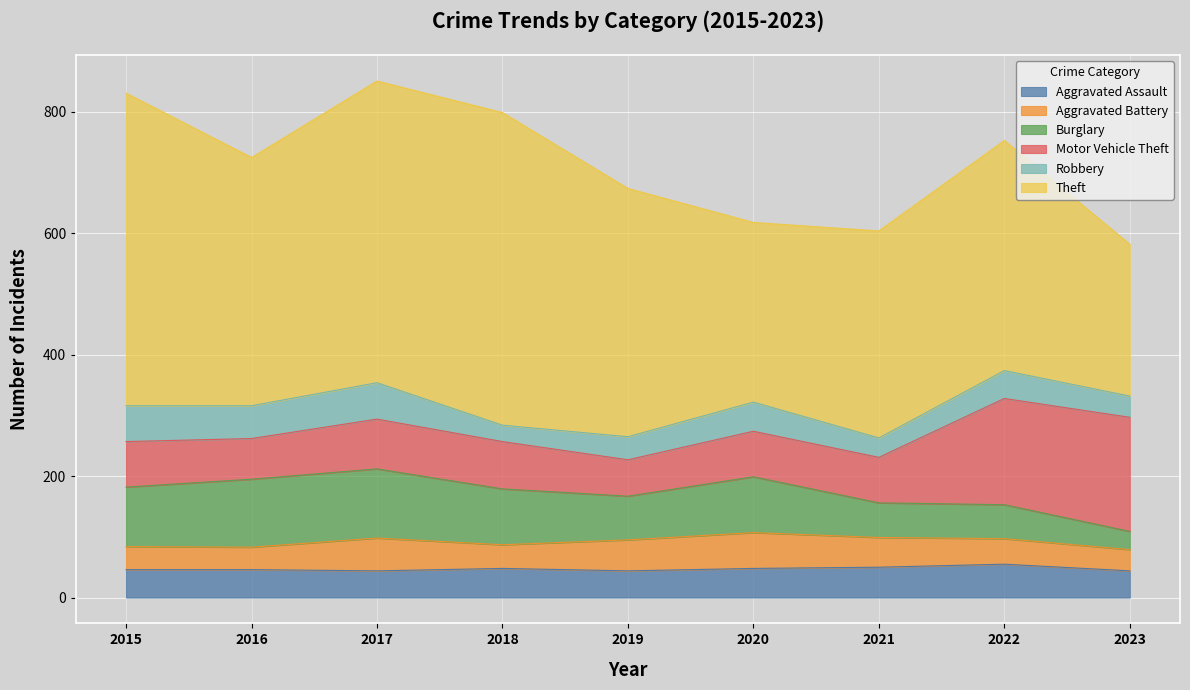

Reading right to left, what are all the values shown in this chart?

Aggravated Assault: 2023=44	2022=55	2021=50	2020=48	2019=44	2018=48	2017=44	2016=46	2015=46
Aggravated Battery: 2023=35	2022=42	2021=49	2020=59	2019=51	2018=39	2017=54	2016=37	2015=38
Burglary: 2023=30	2022=56	2021=57	2020=92	2019=72	2018=92	2017=114	2016=112	2015=98
Motor Vehicle Theft: 2023=188	2022=175	2021=75	2020=75	2019=60	2018=78	2017=82	2016=67	2015=75
Robbery: 2023=35	2022=46	2021=32	2020=48	2019=38	2018=27	2017=60	2016=54	2015=59
Theft: 2023=250	2022=379	2021=341	2020=296	2019=409	2018=515	2017=497	2016=409	2015=515